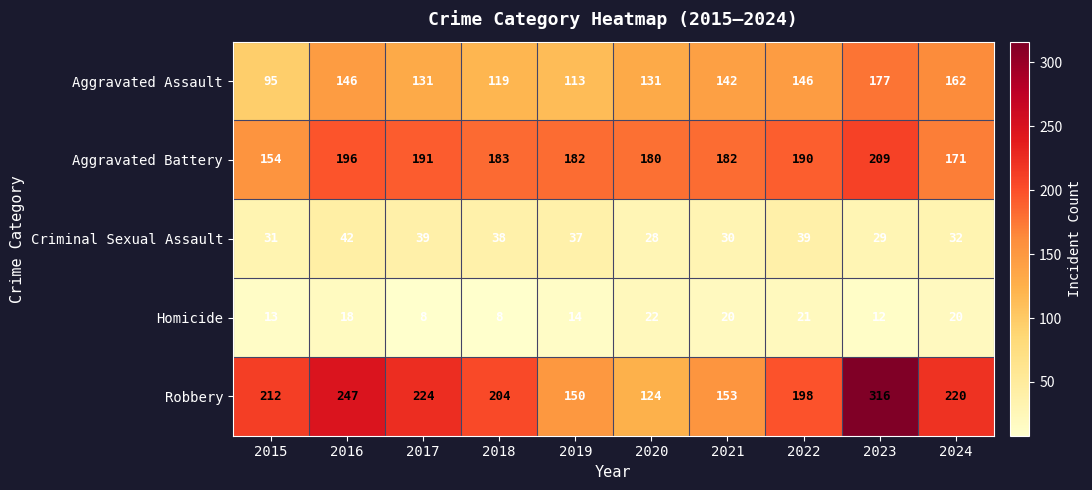

What is the difference between the Aggravated Battery values at 2016 and 2022?

6